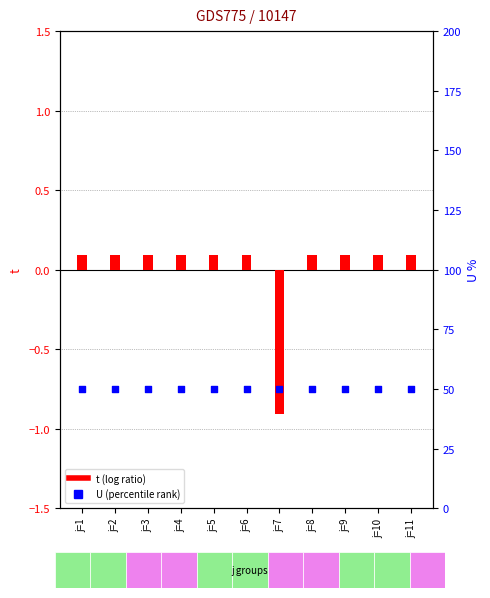

Which series contains the lowest Y value?

t (log ratio)